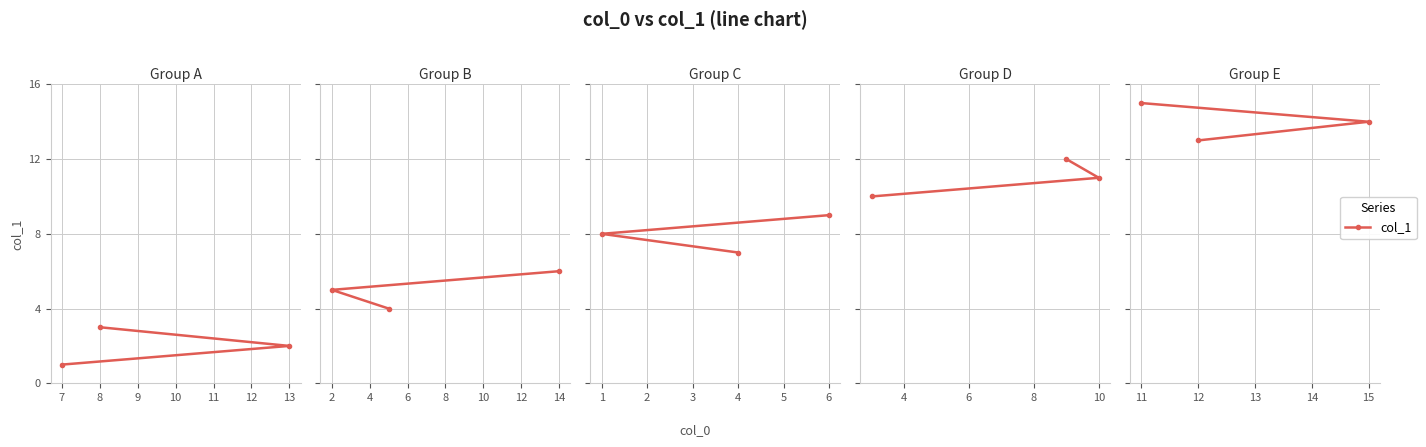

Is it true that the value at 15 is 5?

False